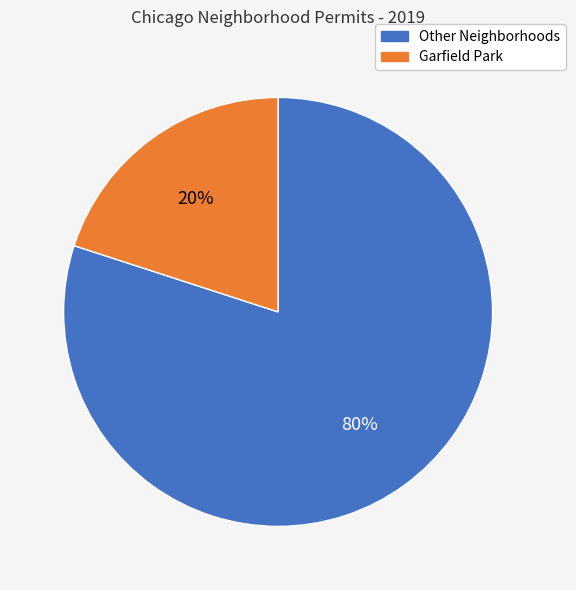

To the nearest percent, what is the difference between the largest and smallest slice percentages?

60%